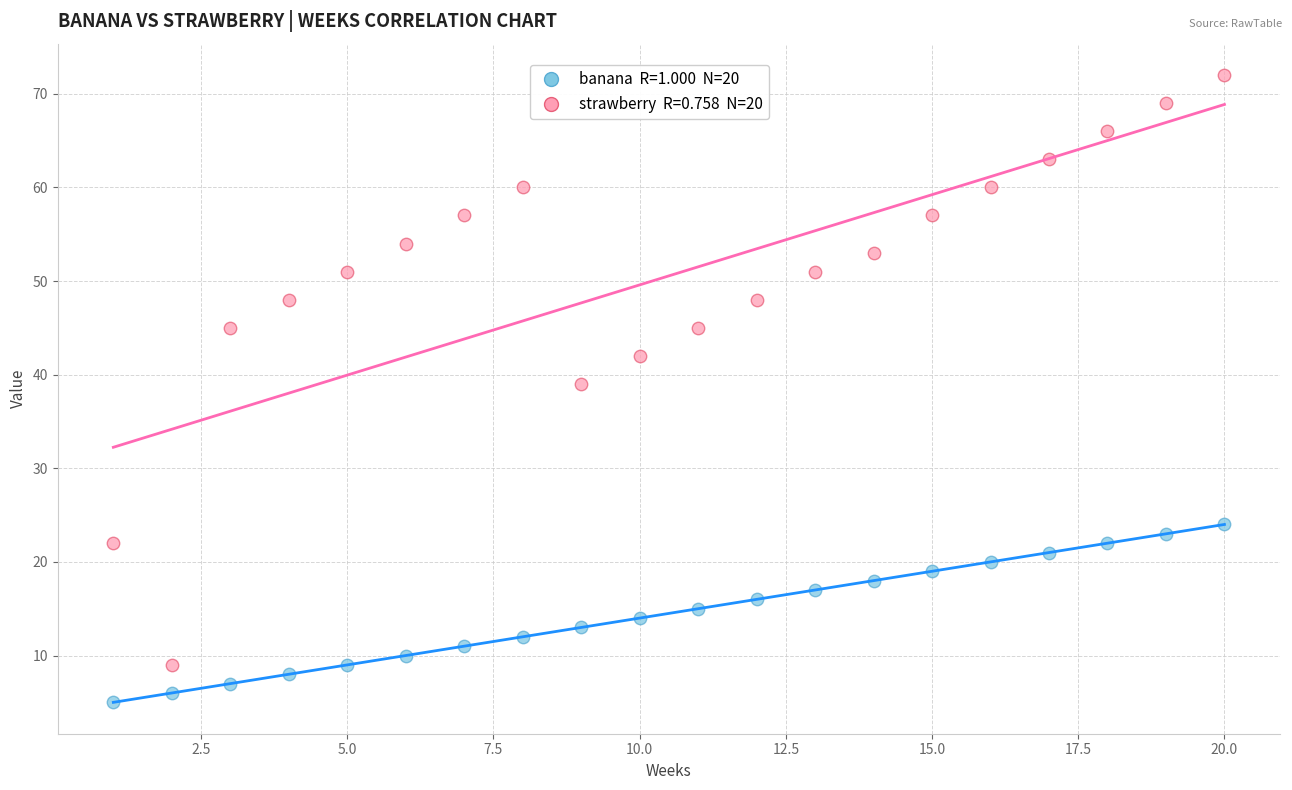

Across all data points, what is the range of Y values (max minus min)?

67